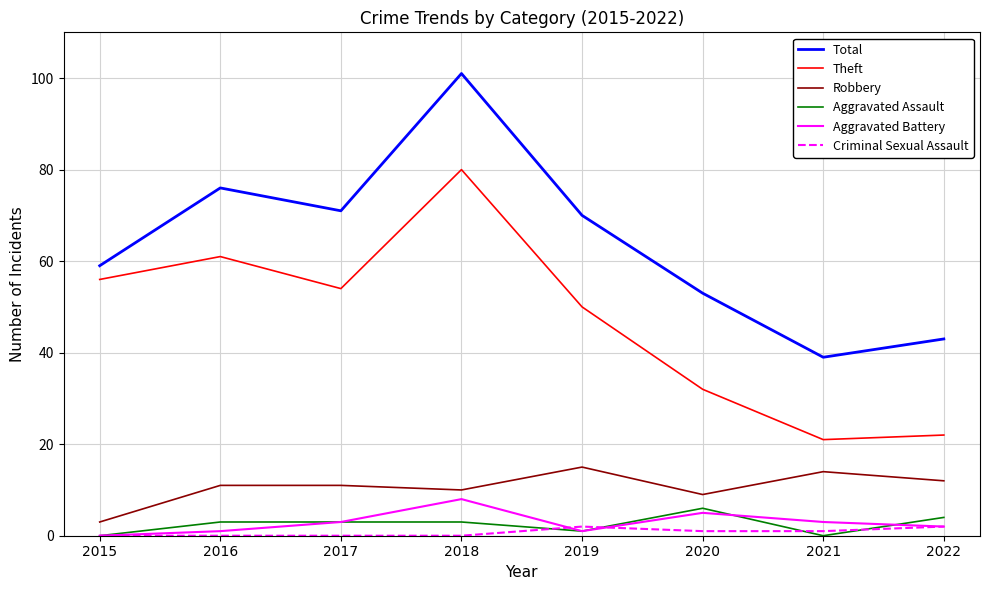

What is the difference between the maximum and minimum values in the Total series?

62